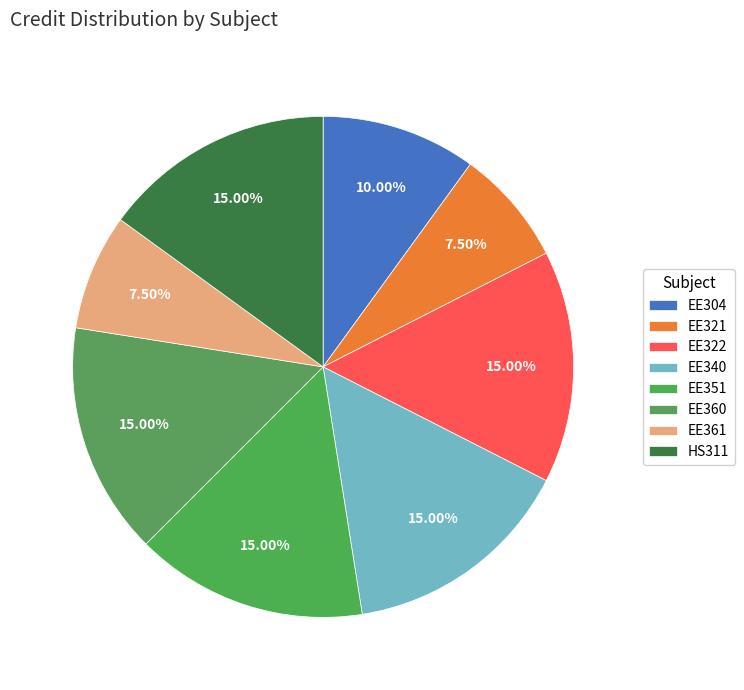

To the nearest percent, what is the average slice percentage?

12%